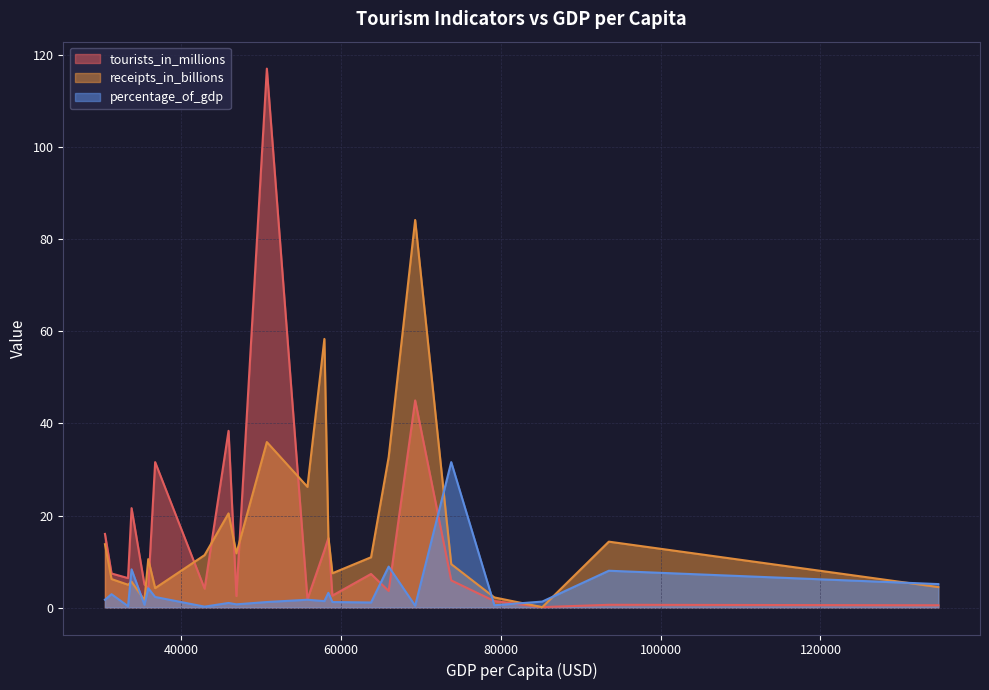

What is the greatest value displayed?

117.1